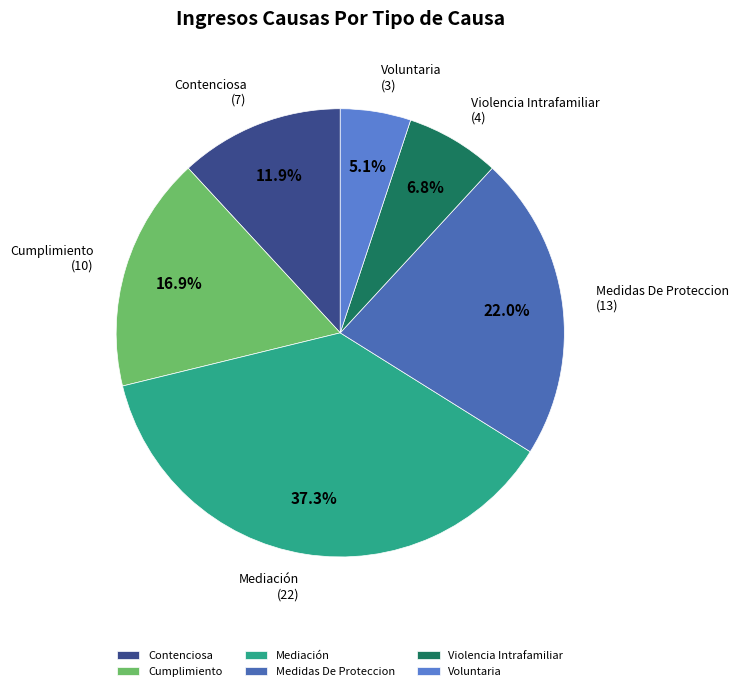

To the nearest percent, what portion does Violencia Intrafamiliar represent?

7%